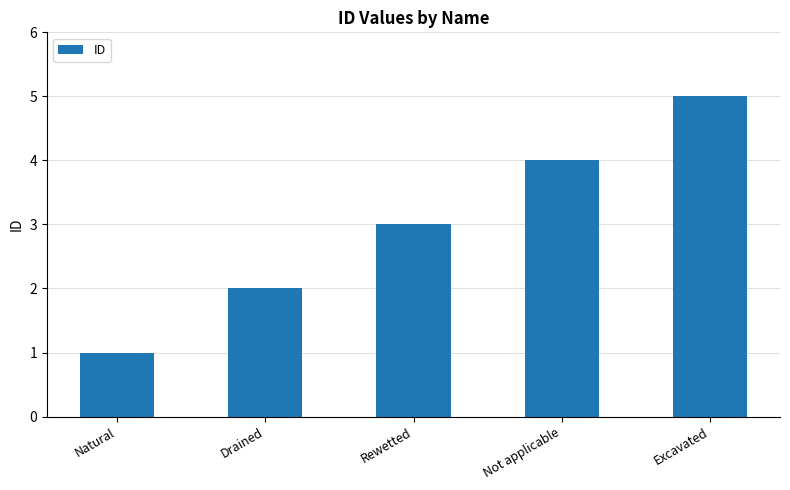

What is the label of the 4th bar from the right?

Drained